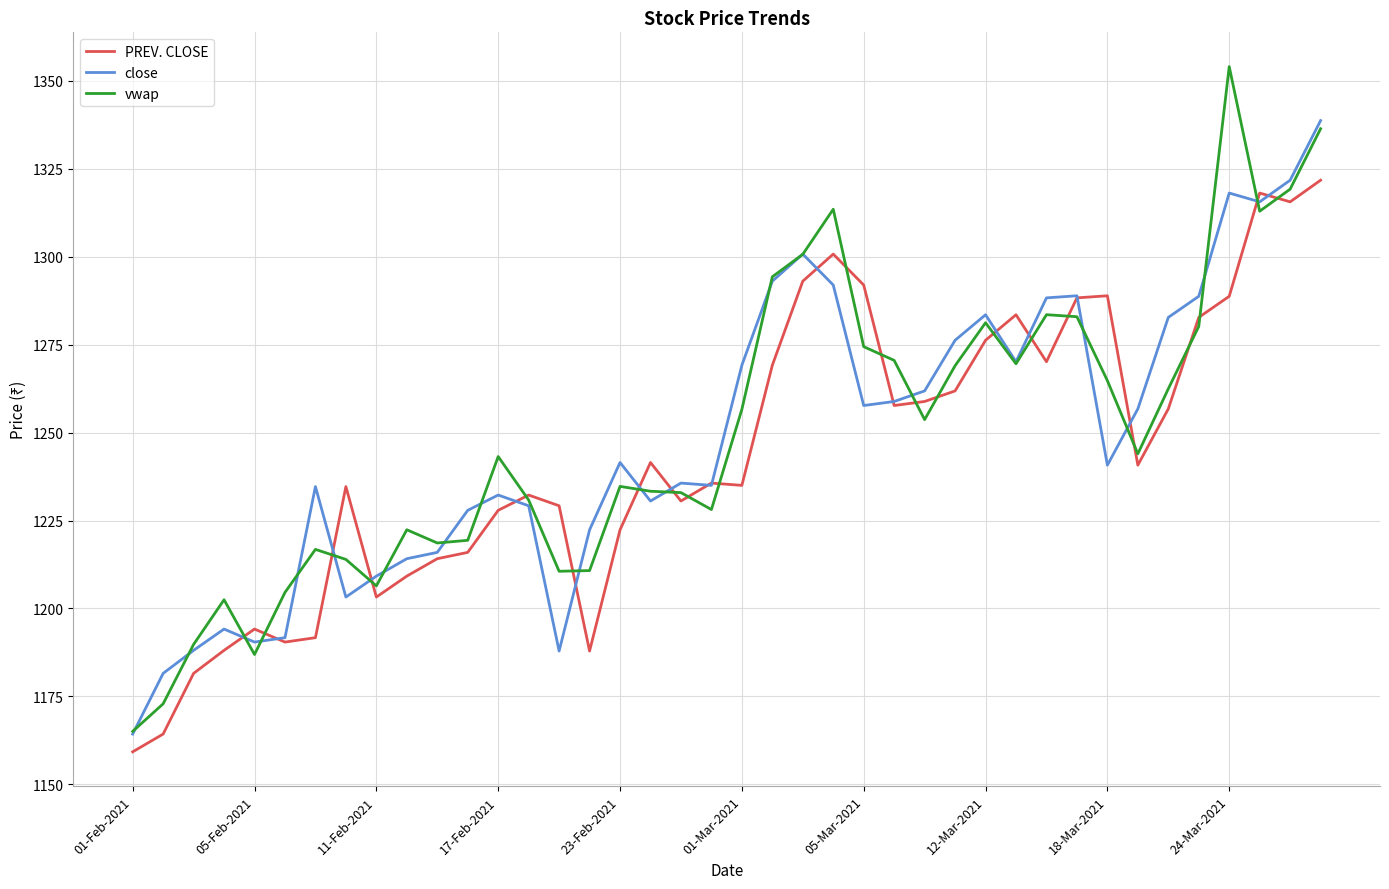

What is the highest value of the close series?

1338.7